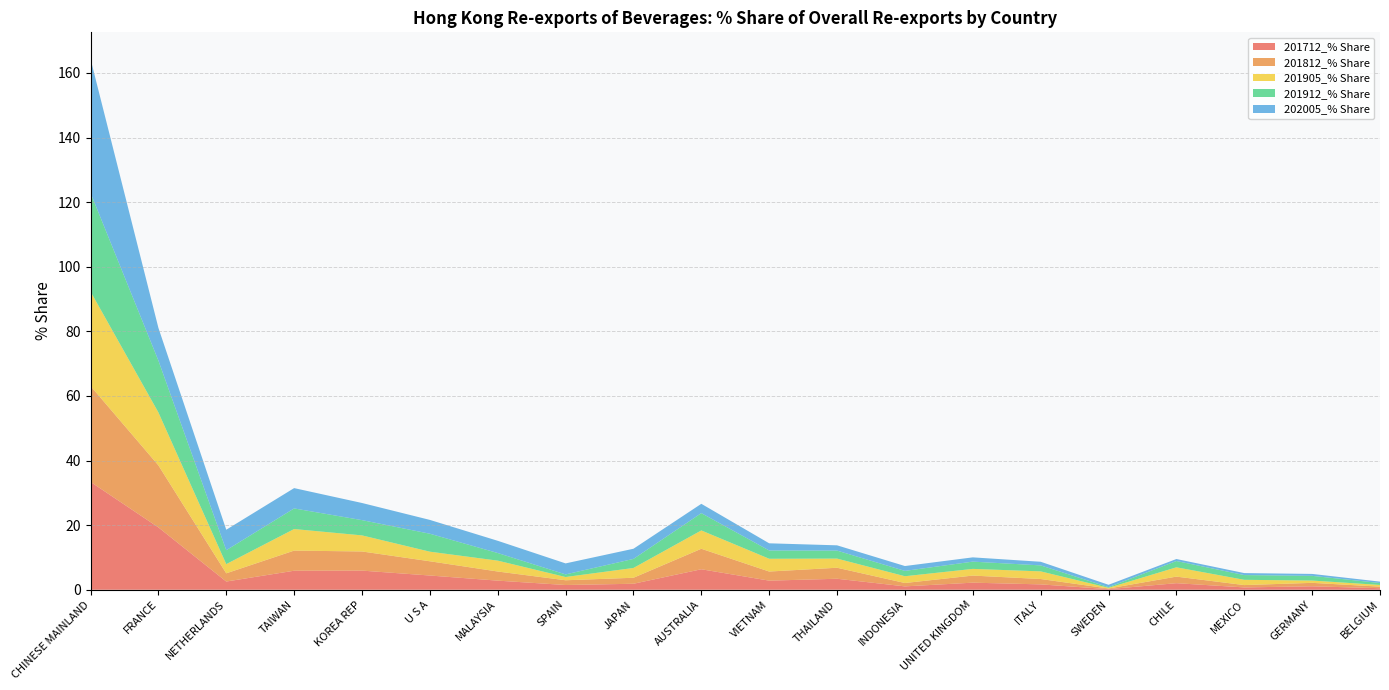

Reading left to right, what are all the values shown in this chart?

201712_% Share: CHINESE MAINLAND=33.4	FRANCE=19.3	NETHERLANDS=2.5	TAIWAN=5.9	KOREA REP=5.9	U S A=4.4	MALAYSIA=2.8	SPAIN=1.5	JAPAN=1.9	AUSTRALIA=6.3	VIETNAM=2.8	THAILAND=3.4	INDONESIA=1.0	UNITED KINGDOM=2.2	ITALY=1.7	SWEDEN=0.2	CHILE=2.0	MEXICO=0.7	GERMANY=1.1	BELGIUM=0.5
201812_% Share: CHINESE MAINLAND=29.7	FRANCE=19.2	NETHERLANDS=2.5	TAIWAN=6.2	KOREA REP=5.9	U S A=4.4	MALAYSIA=2.8	SPAIN=1.5	JAPAN=1.9	AUSTRALIA=6.3	VIETNAM=2.8	THAILAND=3.4	INDONESIA=1.0	UNITED KINGDOM=2.2	ITALY=1.7	SWEDEN=0.2	CHILE=2.0	MEXICO=0.7	GERMANY=1.1	BELGIUM=0.5
201905_% Share: CHINESE MAINLAND=29.2	FRANCE=16.4	NETHERLANDS=2.8	TAIWAN=6.7	KOREA REP=5.0	U S A=3.0	MALAYSIA=3.4	SPAIN=1.0	JAPAN=3.0	AUSTRALIA=5.7	VIETNAM=4.0	THAILAND=2.8	INDONESIA=2.1	UNITED KINGDOM=2.1	ITALY=2.4	SWEDEN=0.2	CHILE=2.9	MEXICO=1.6	GERMANY=0.7	BELGIUM=0.5
201912_% Share: CHINESE MAINLAND=30.6	FRANCE=16.1	NETHERLANDS=4.3	TAIWAN=6.4	KOREA REP=4.7	U S A=5.6	MALAYSIA=2.4	SPAIN=0.8	JAPAN=2.8	AUSTRALIA=5.4	VIETNAM=2.6	THAILAND=2.5	INDONESIA=1.7	UNITED KINGDOM=2.2	ITALY=1.9	SWEDEN=0.2	CHILE=1.9	MEXICO=1.5	GERMANY=1.5	BELGIUM=0.6
202005_% Share: CHINESE MAINLAND=41.5	FRANCE=10.1	NETHERLANDS=6.3	TAIWAN=6.3	KOREA REP=5.3	U S A=4.3	MALAYSIA=3.8	SPAIN=3.4	JAPAN=3.1	AUSTRALIA=2.9	VIETNAM=2.2	THAILAND=1.6	INDONESIA=1.5	UNITED KINGDOM=1.3	ITALY=1.1	SWEDEN=0.7	CHILE=0.6	MEXICO=0.6	GERMANY=0.6	BELGIUM=0.4